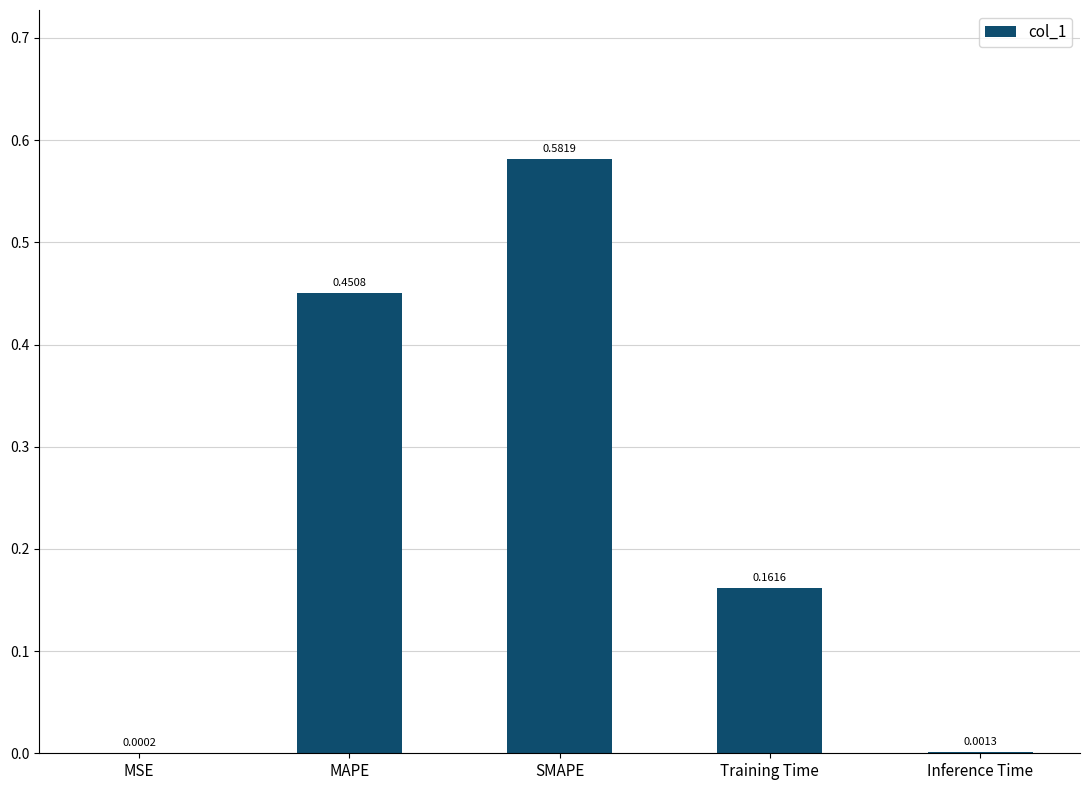

Which has a higher value, MSE or Training Time?

Training Time